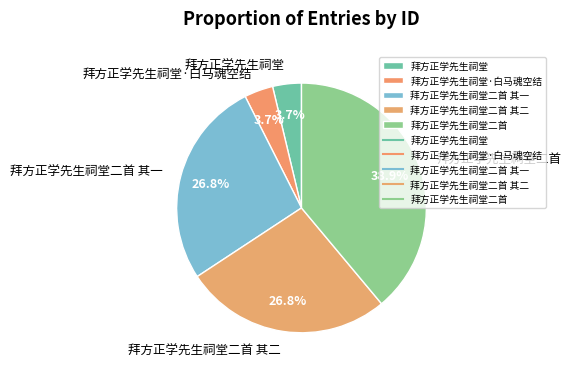

Is 拜方正学先生祠堂 the majority of the pie?

No